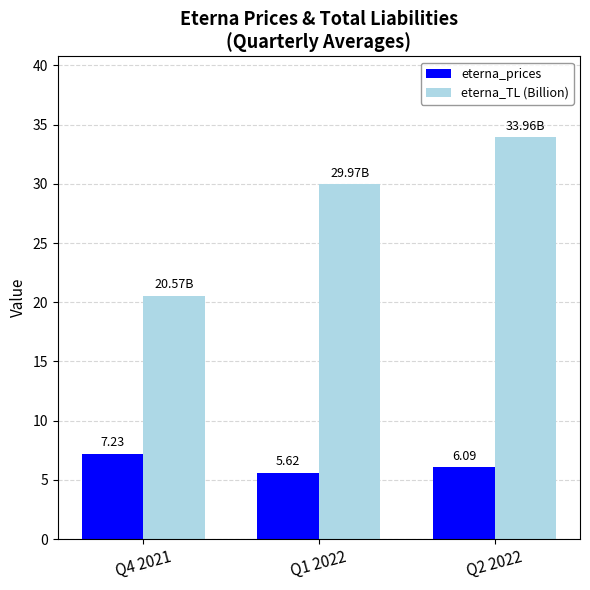

Between Q4 2021 and Q1 2022, which series saw the biggest shift?

eterna_TL (Billion)